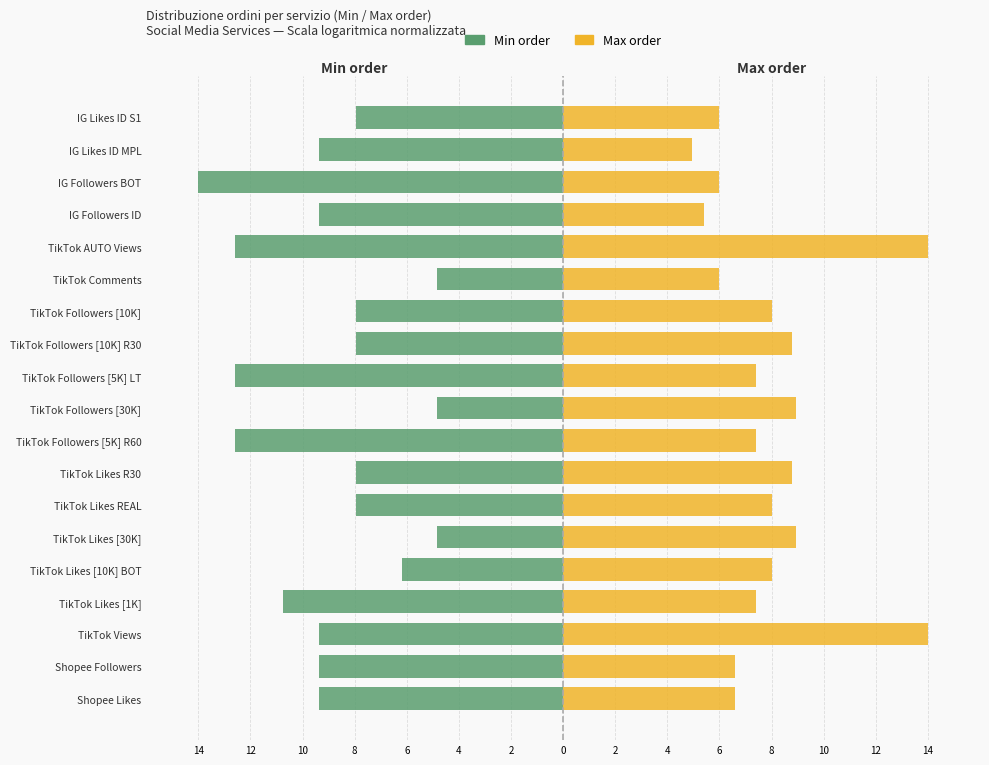

Which series has the largest range (max minus min)?

Min order